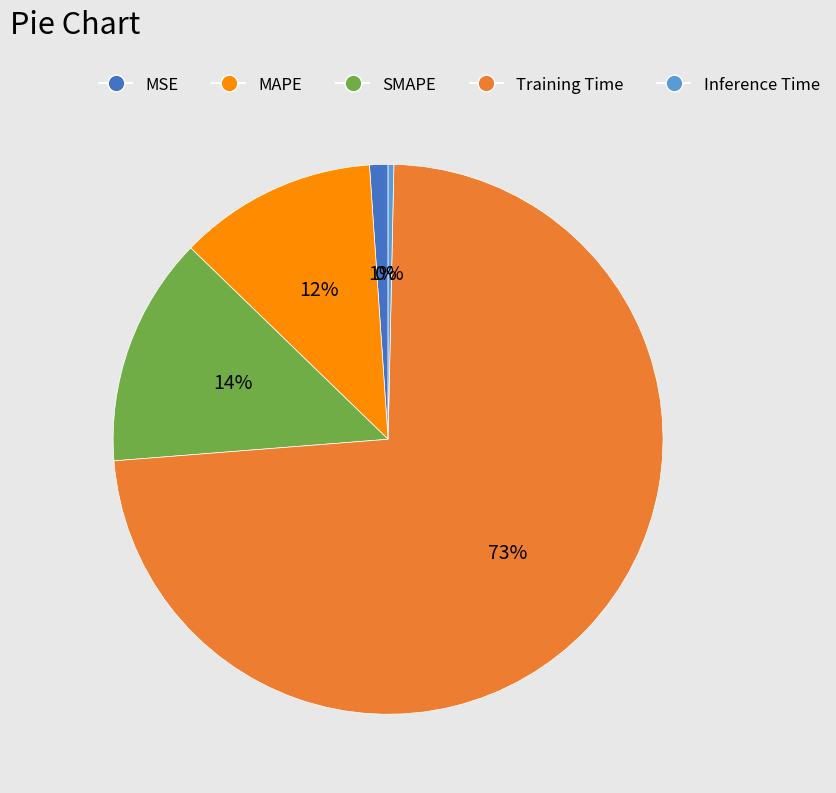

What percentage is the MSE slice, to the nearest percent?

1%